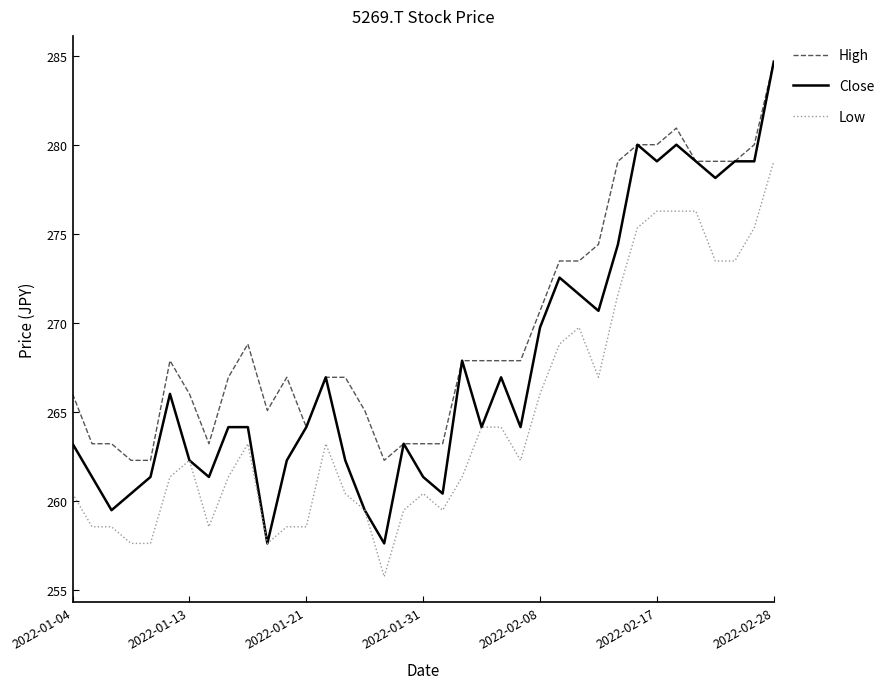

At how many categories does at least one series exceed 276?

9